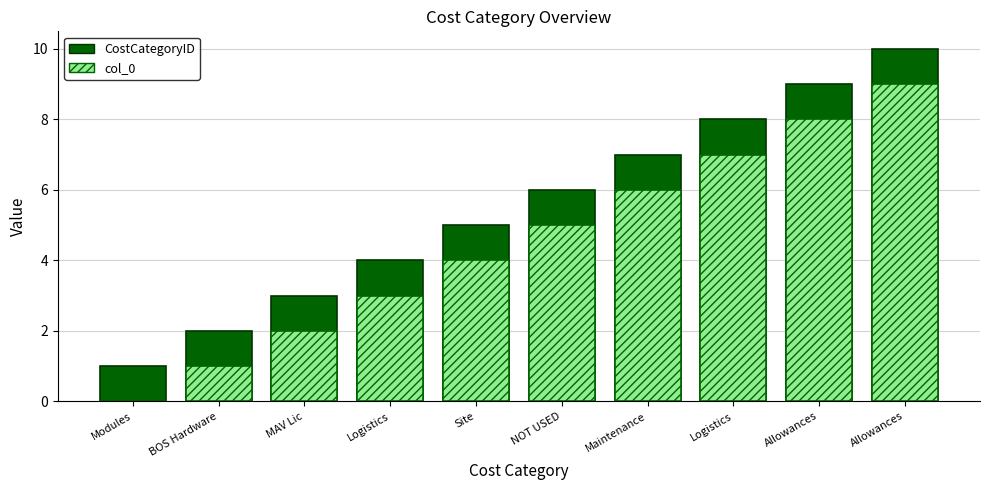

Which has a higher value, Site or Allowances?

Allowances